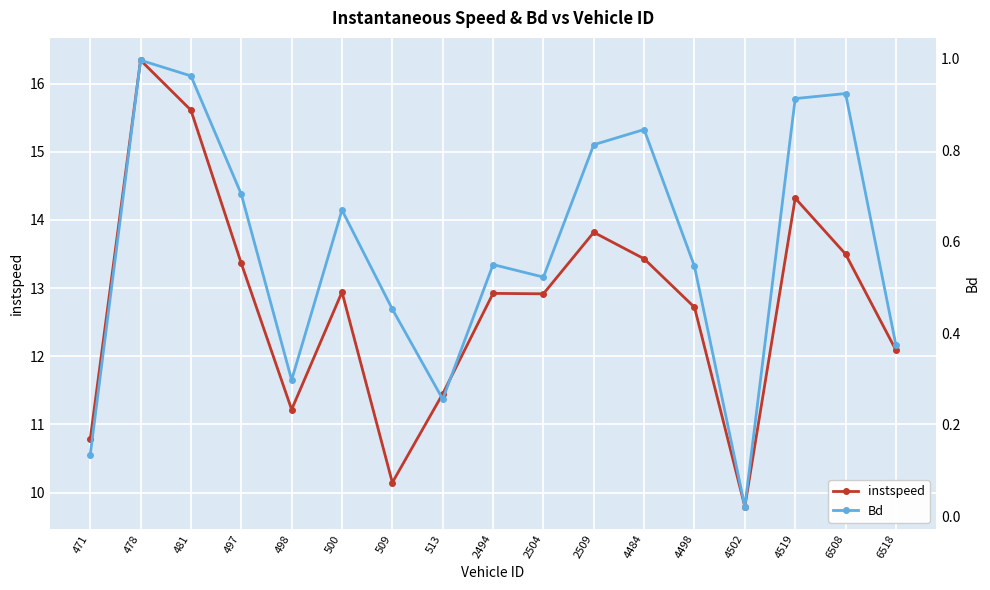

Where is the first local minimum for Bd?

498